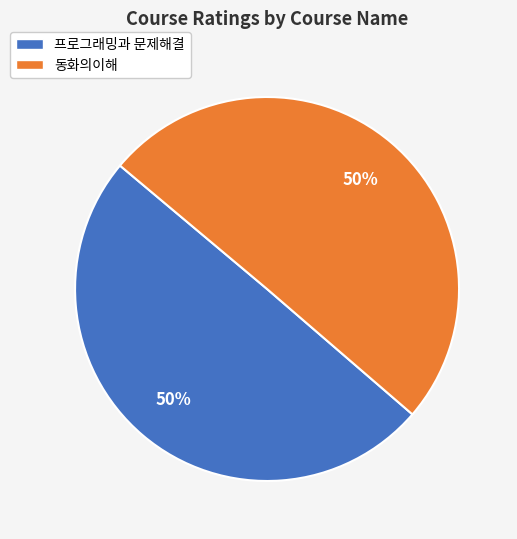

How many slices are in this pie chart?

2